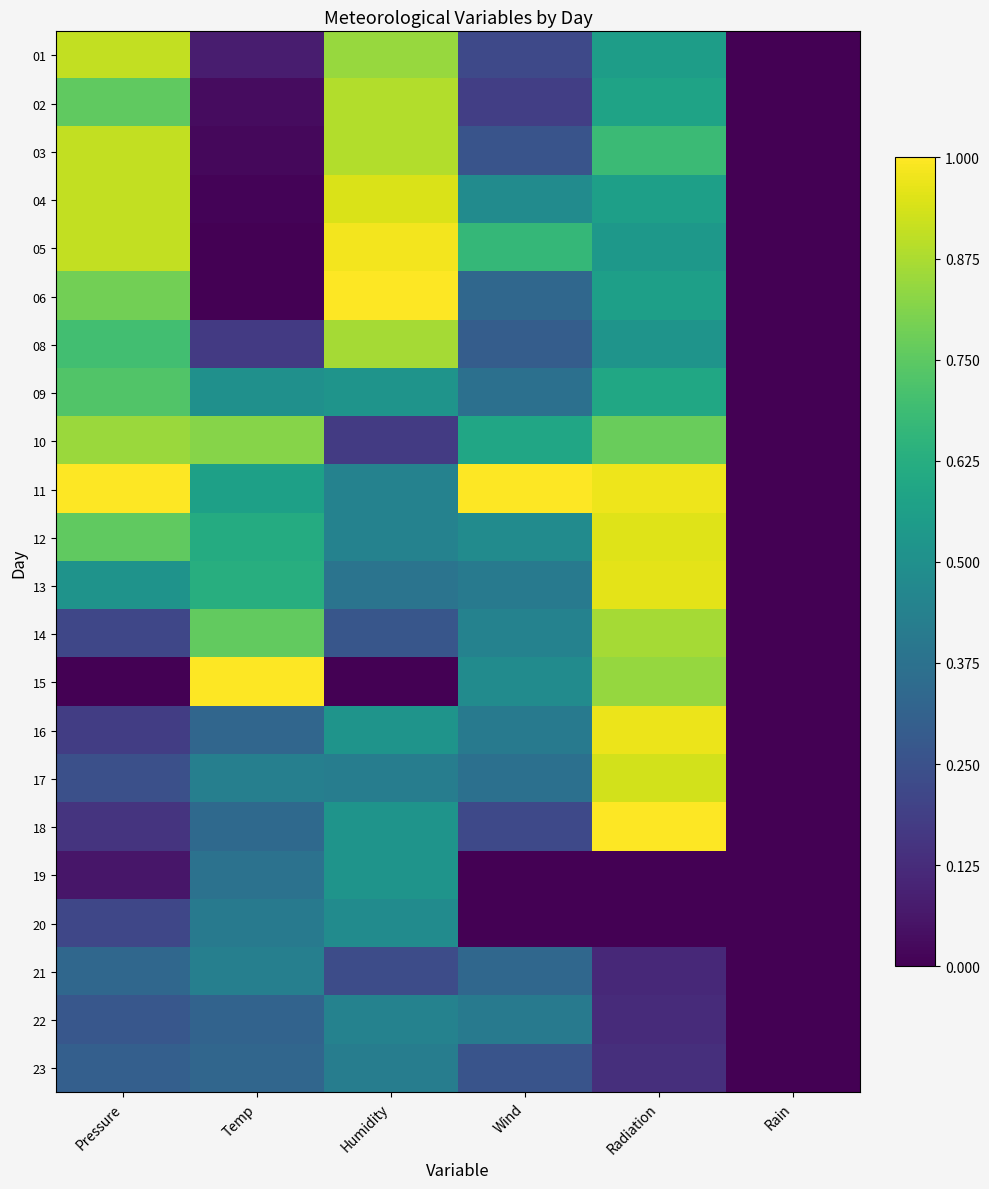

What is the difference between the highest and lowest values at Pressure?

1.0